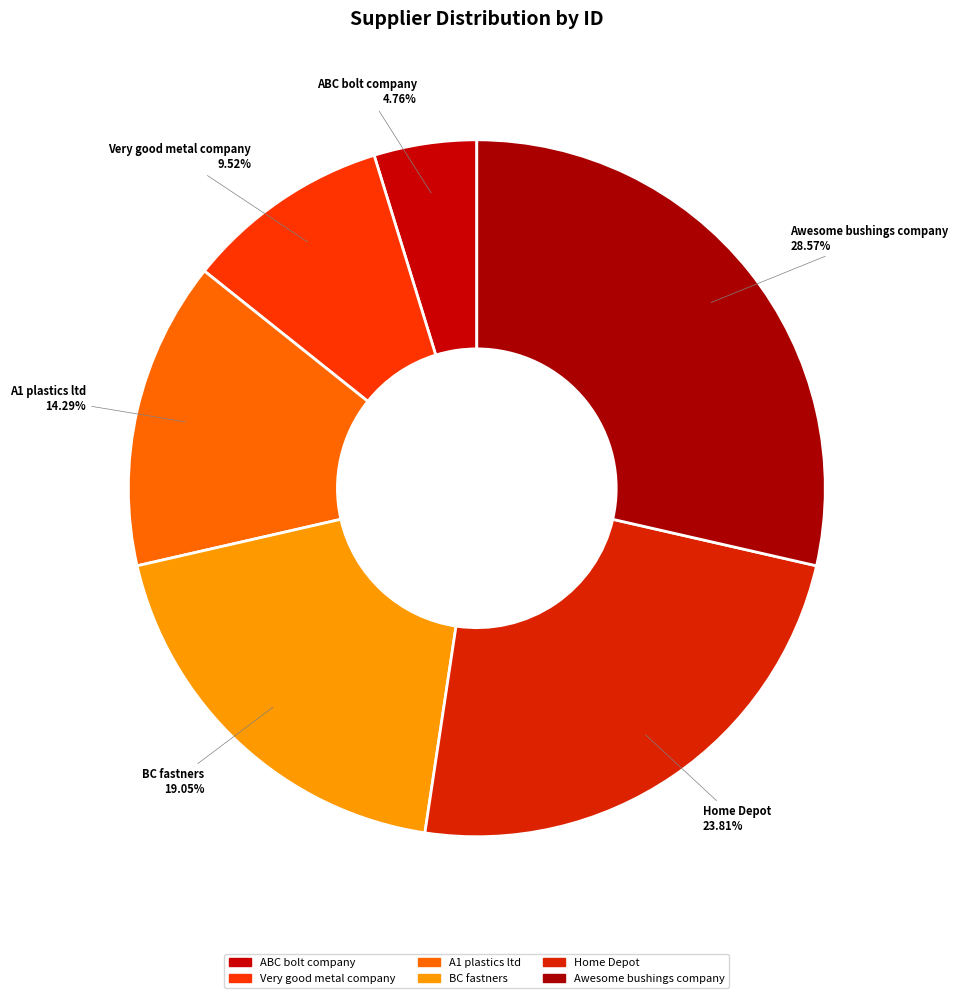

Between A1 plastics ltd and BC fastners, which is larger?

BC fastners